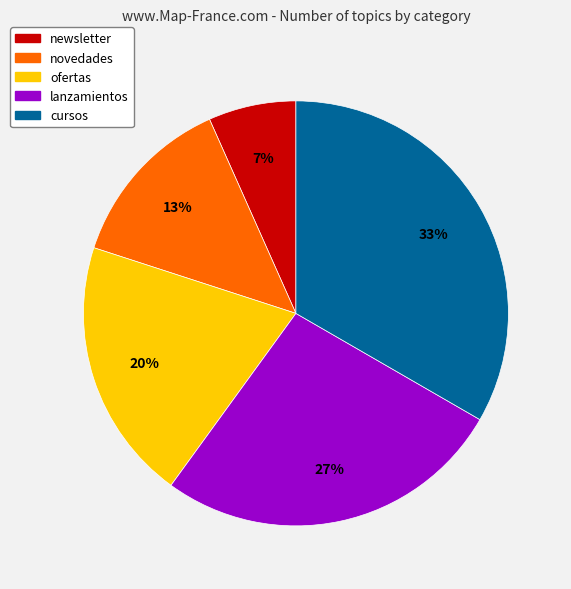

To the nearest percent, what percentage of the pie is cursos?

33%